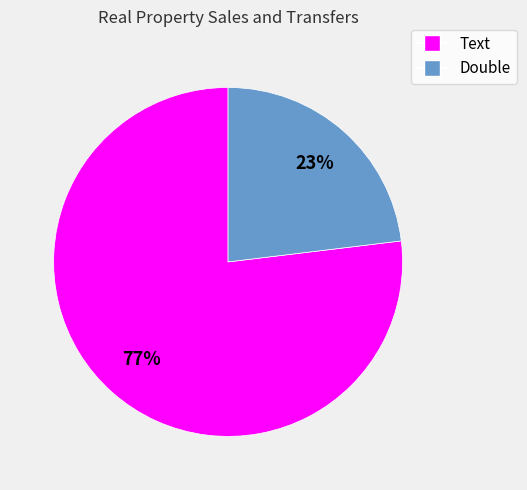

Do Text and Double together represent more than half of the pie?

Yes